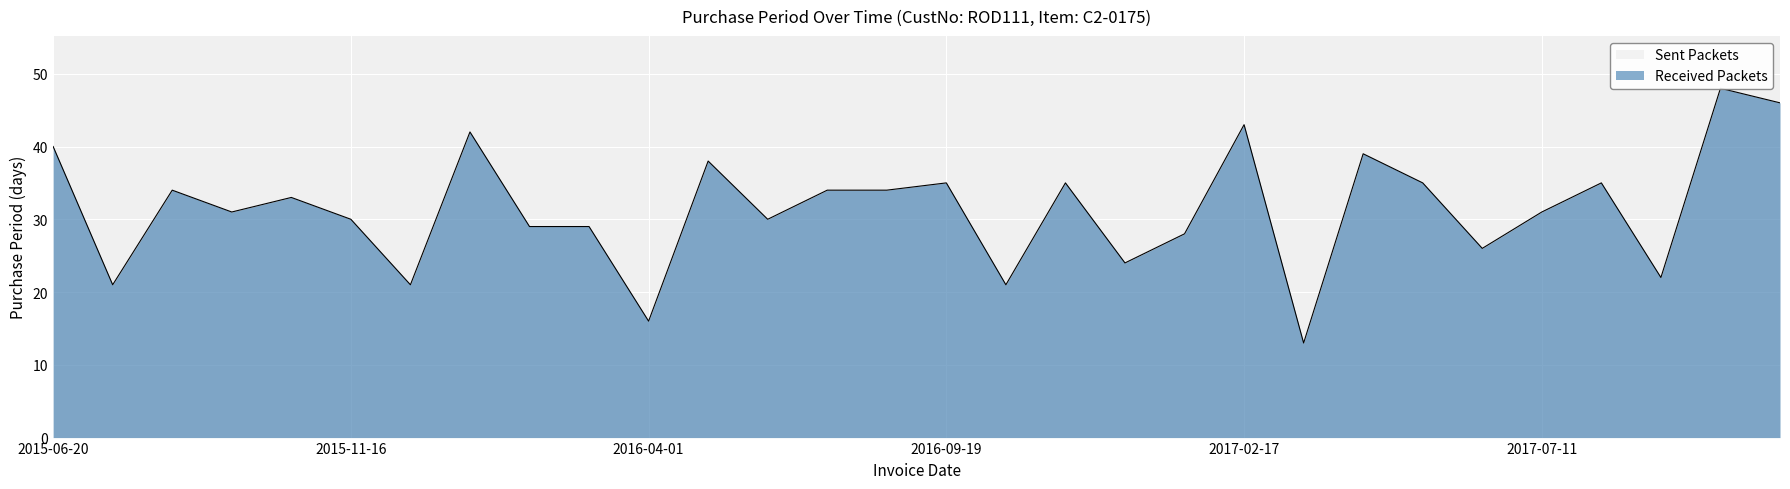

Count the number of values greater than 33.

14